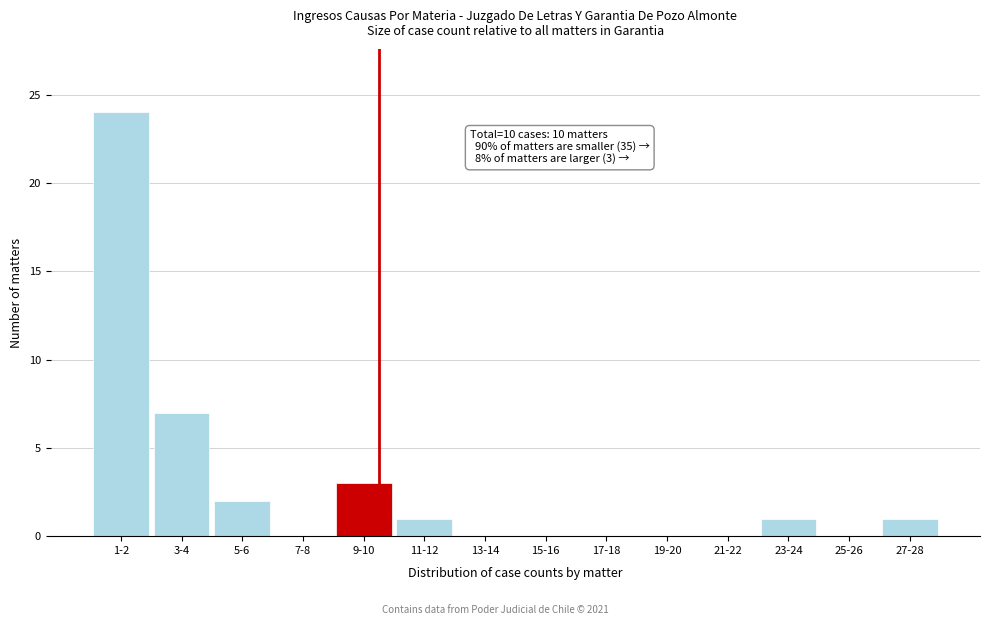

Reading left to right, what are all the values shown in this chart?

1-2=24	3-4=7	5-6=2	7-8=0	9-10=3	11-12=1	13-14=0	15-16=0	17-18=0	19-20=0	21-22=0	23-24=1	25-26=0	27-28=1